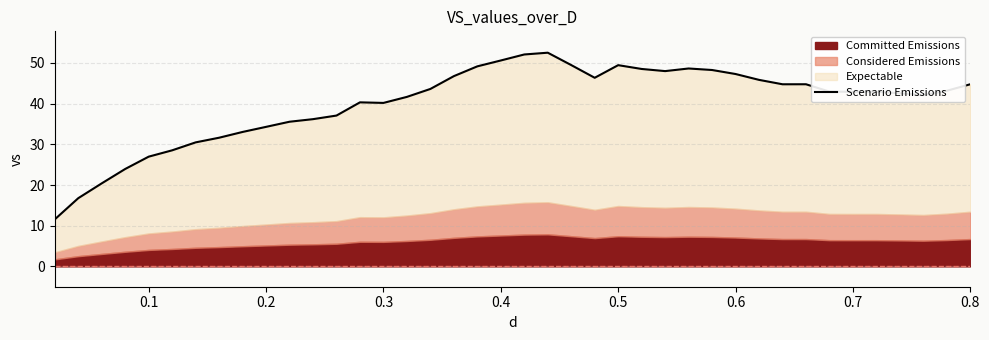

What is the average value?

40.2